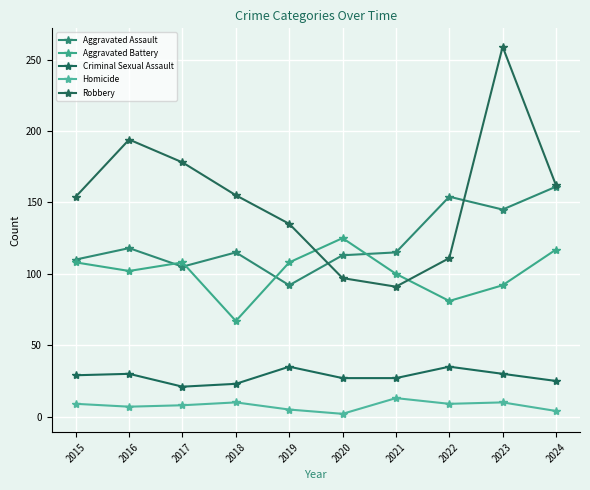

What is the value of the Aggravated Battery point at the 10th from the left?

117